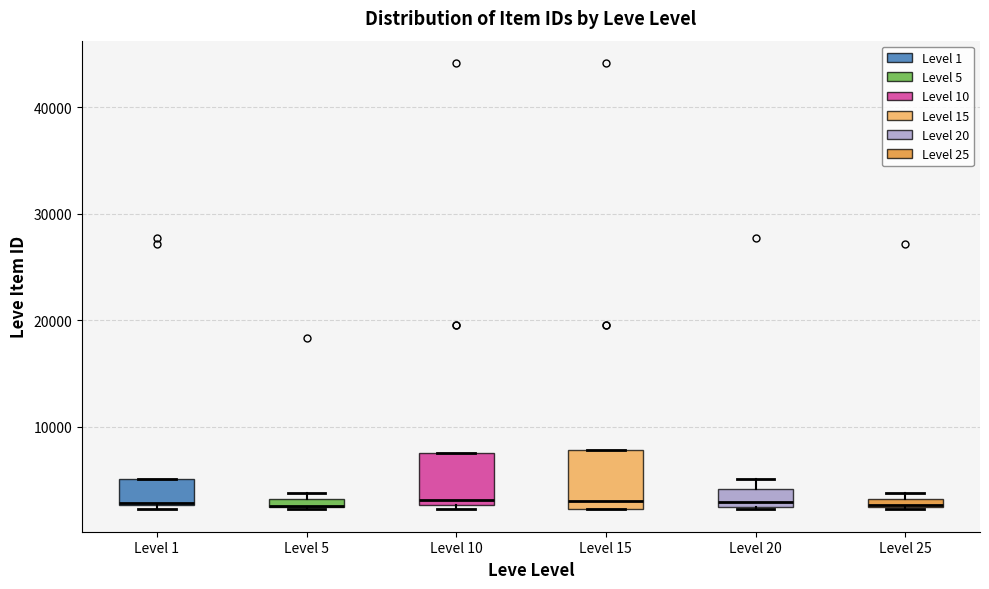

Where is the lower edge of the box for Level 1 on the y-axis? The values are not printed on the chart, so give them approximately, as read against the axis.

3000